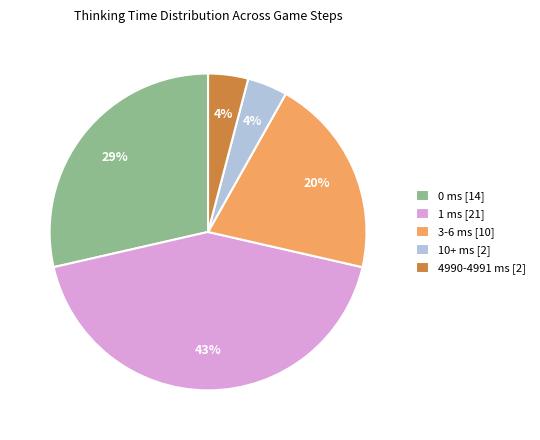

Is the sum of 0 ms [14] and 1 ms [21] greater than half?

Yes